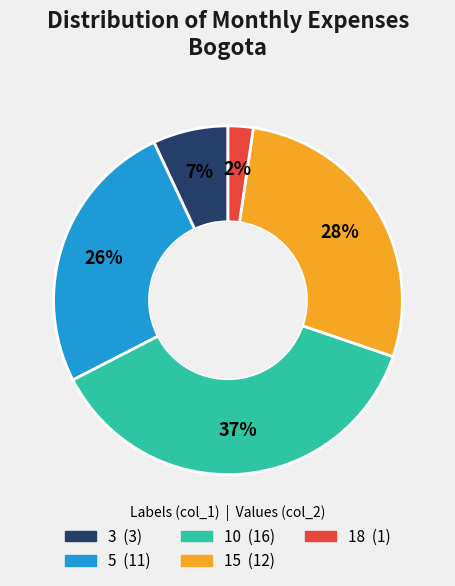

Does any single category account for the majority?

No